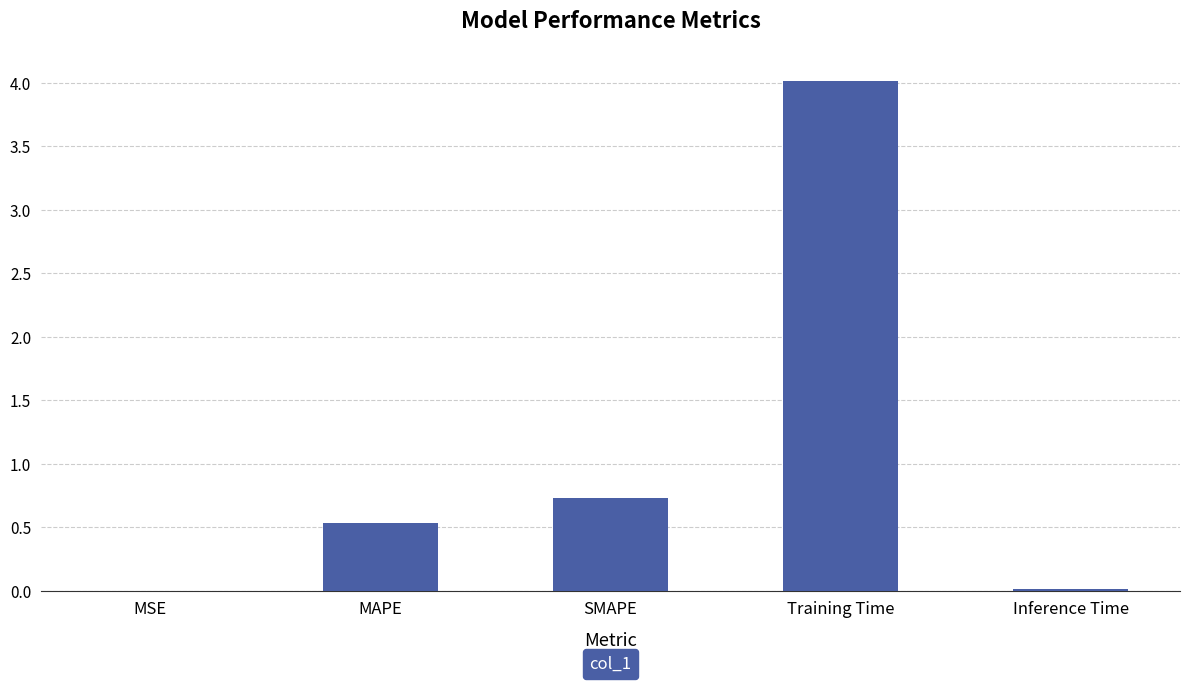

What is the difference between the values at Inference Time and MAPE?

0.5